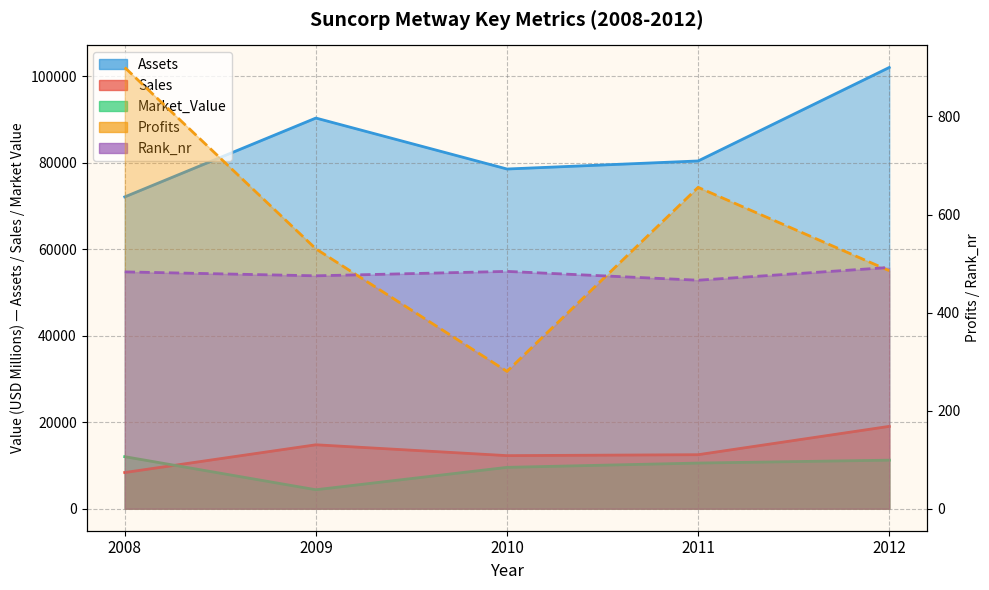

Where is the first local minimum for Profits?

2010